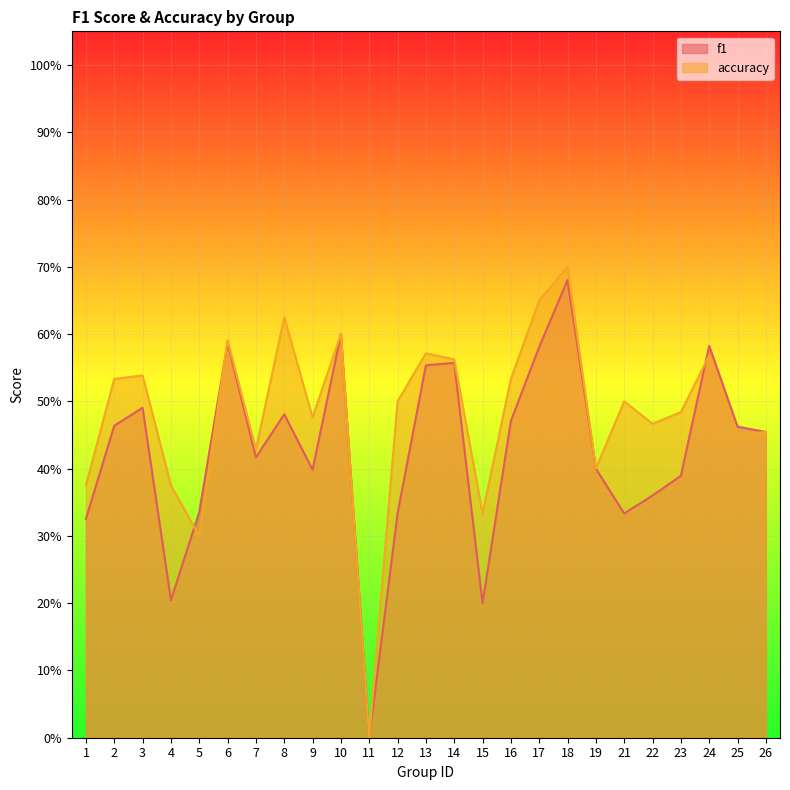

Rank the series at 23 from highest to lowest value.

accuracy, f1